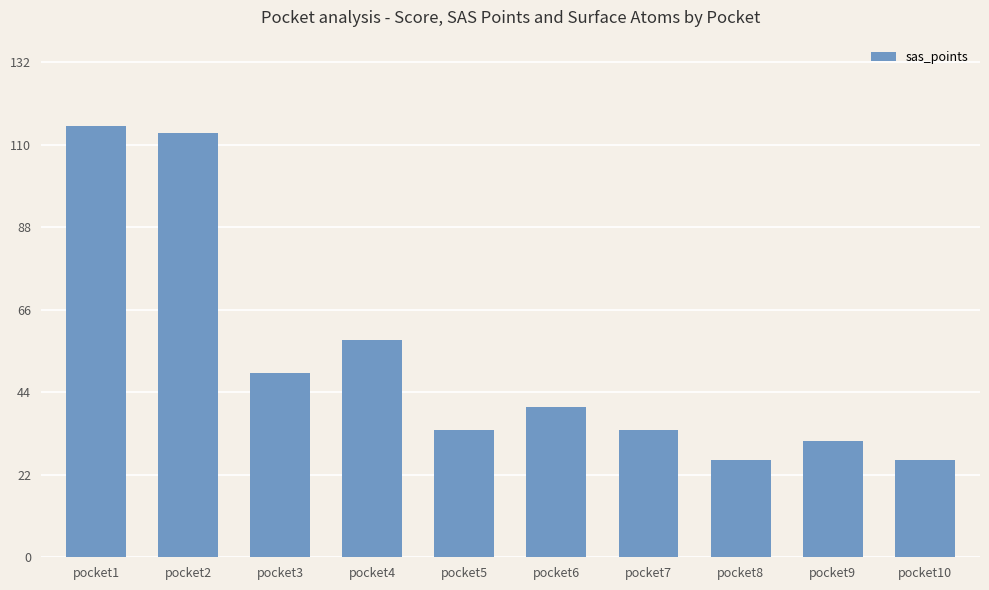

What is the difference between the maximum and minimum values?

89